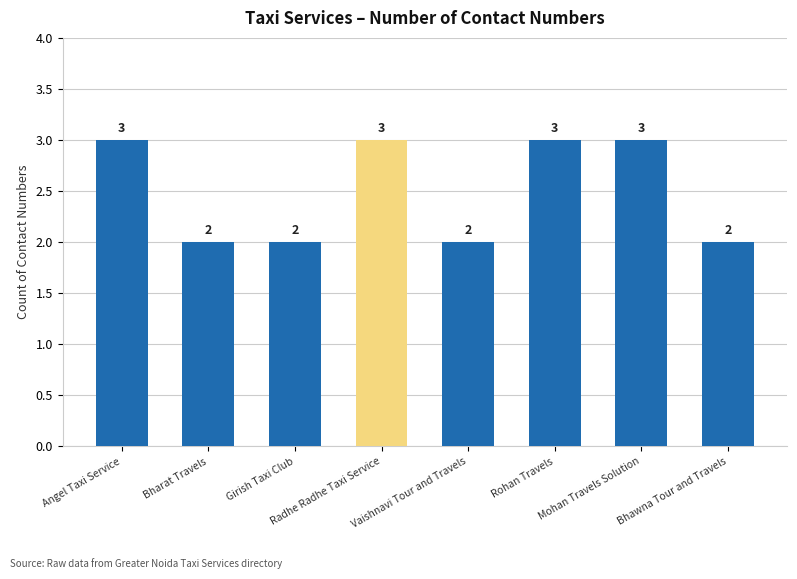

Reading left to right, list all the values displayed in this chart.

3	2	2	3	2	3	3	2